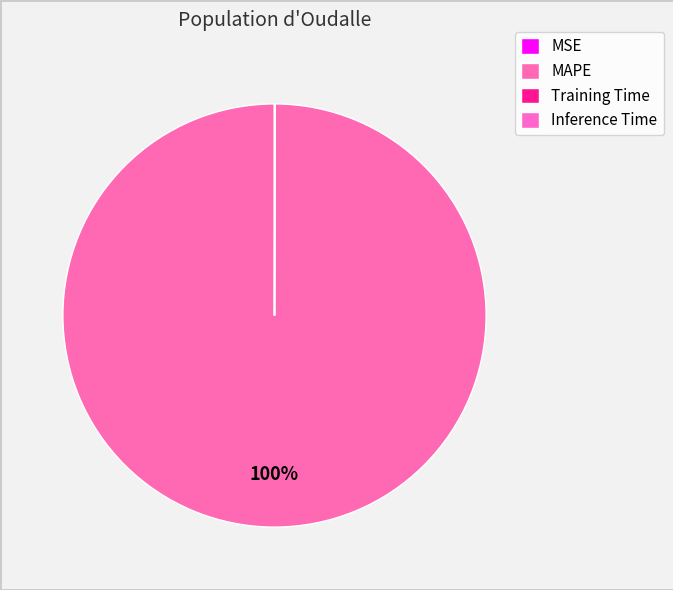

Is there a majority slice in this chart?

Yes